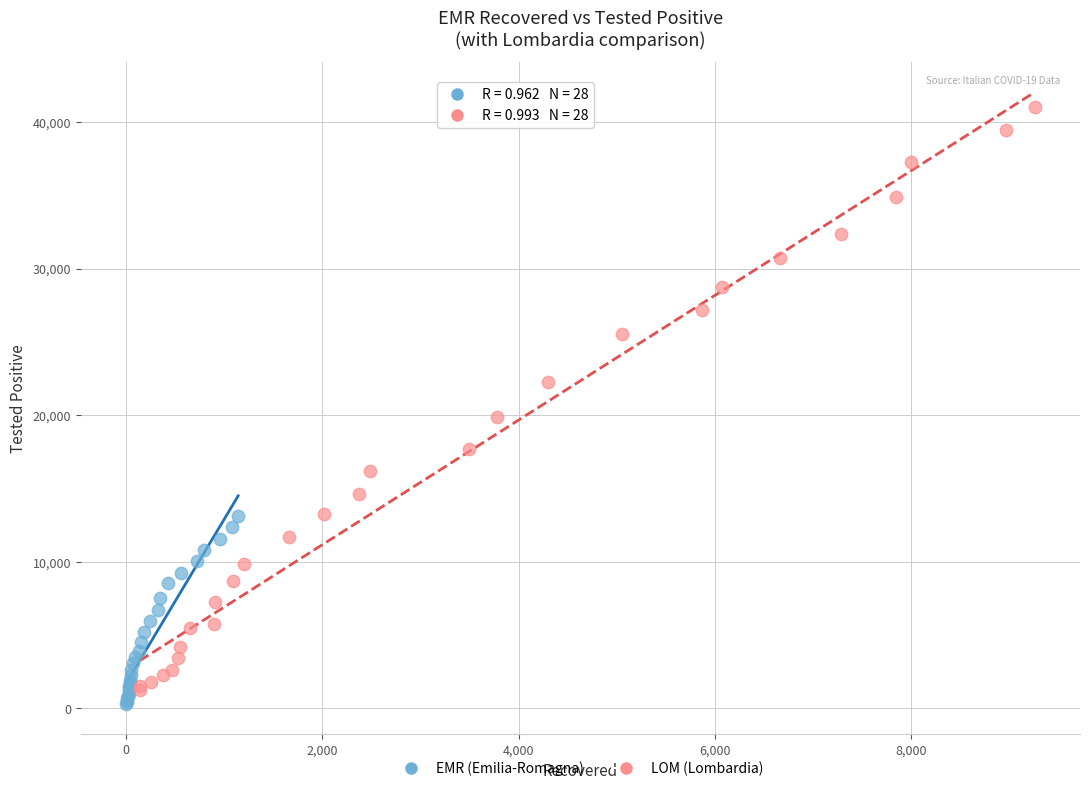

Which series has the largest Y range (max minus min)?

LOM (Lombardia)